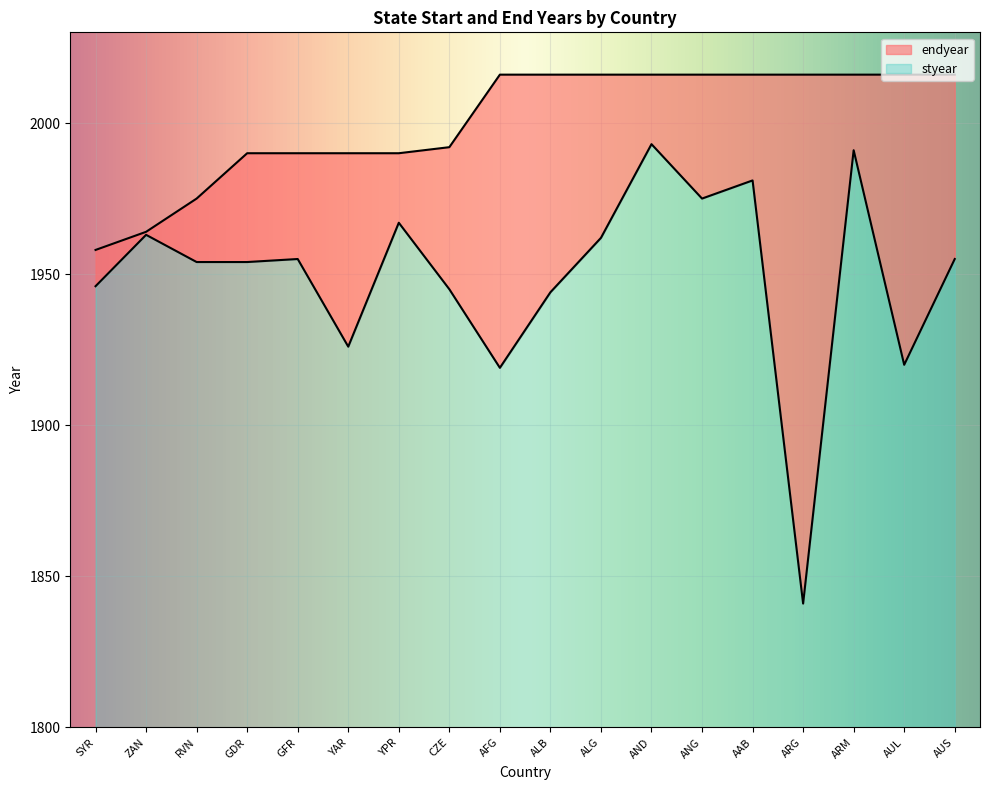

At how many categories does at least one series exceed 1938?

18